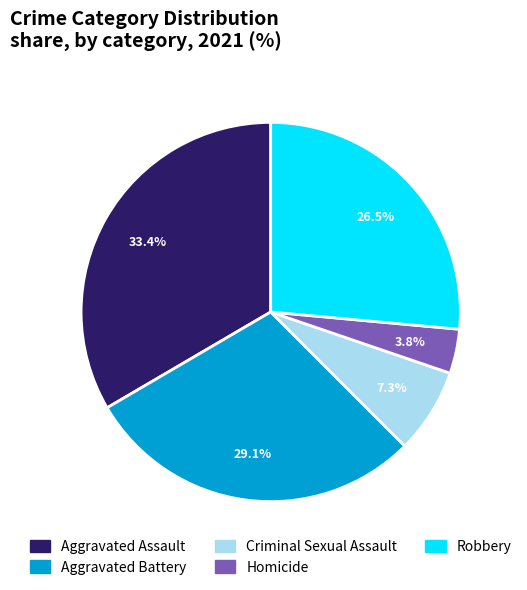

Which slice is the largest?

Aggravated Assault